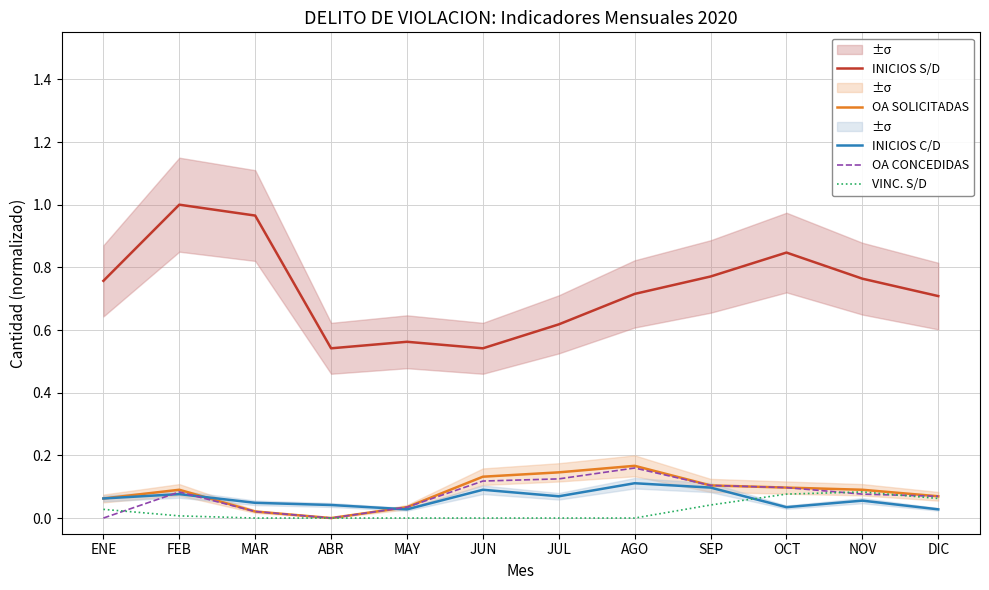

In OA CONCEDIDAS, how many points are higher than both neighbors (excluding endpoints)?

2